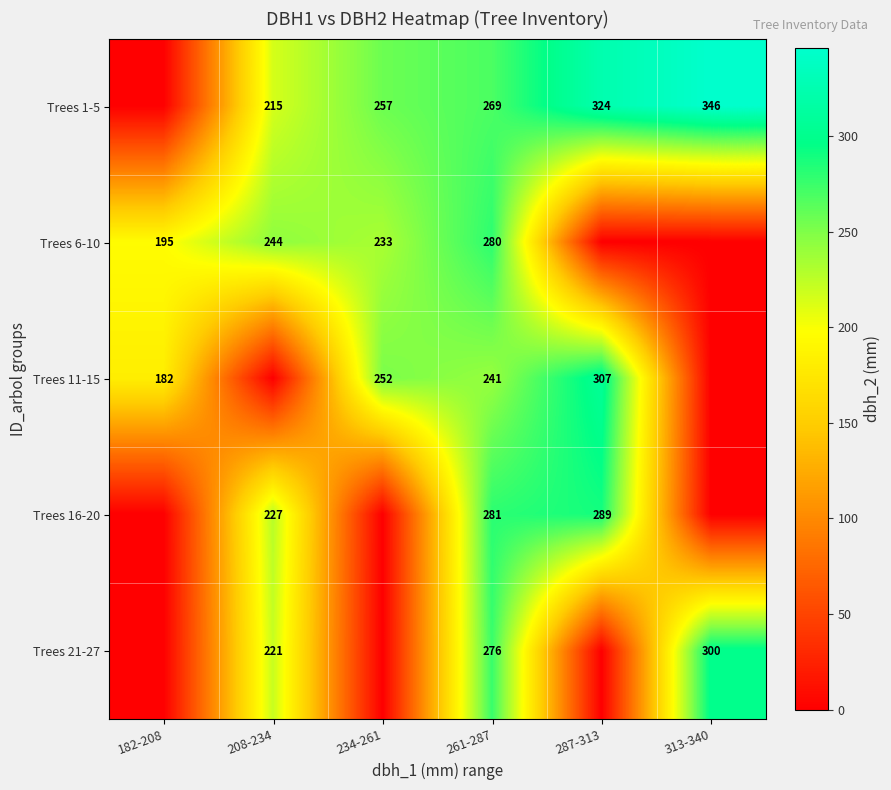

Is it true that Trees 16-20 equals 389 at 287-313?

False